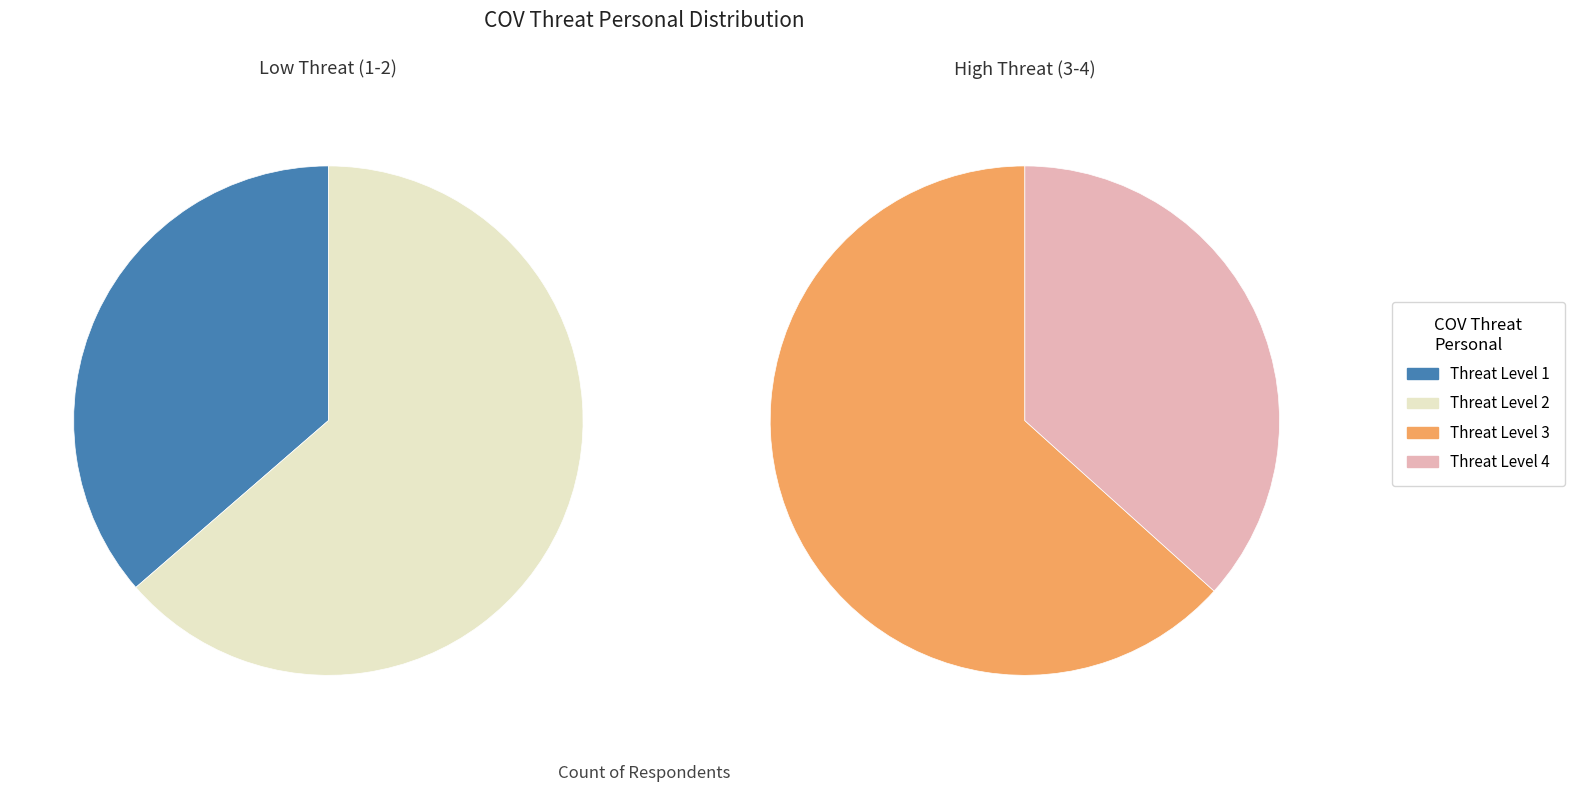

What percentage do 4 and 3 together represent?

57.7%